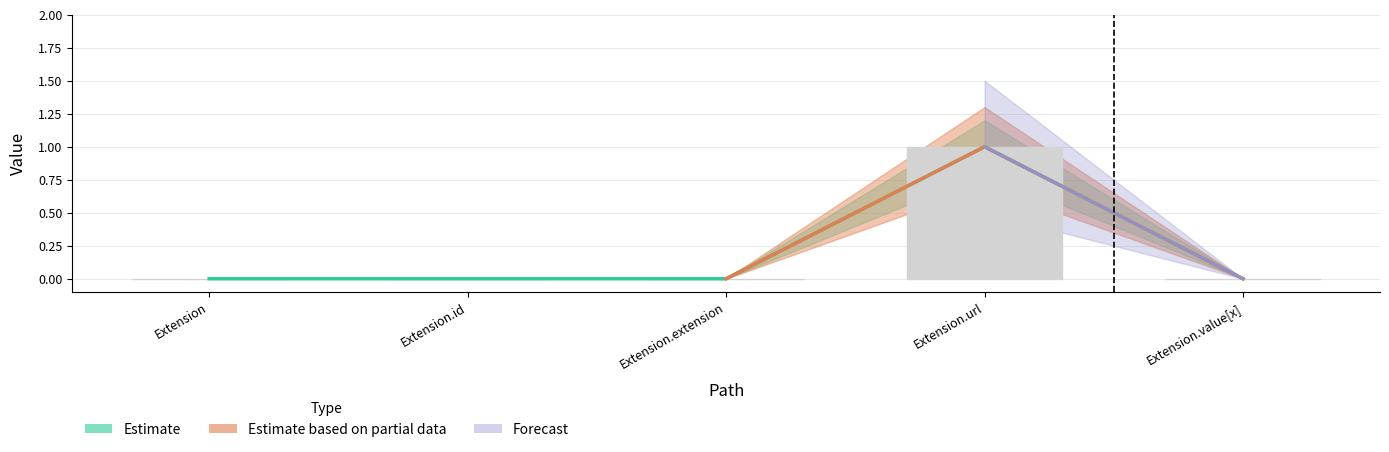

Reading left to right, list all the values displayed in this chart.

Min: Extension=0	Extension.id=0	Extension.extension=0	Extension.url=1	Extension.value[x]=0
Base Min: Extension=0	Extension.id=0	Extension.extension=0	Extension.url=1	Extension.value[x]=0